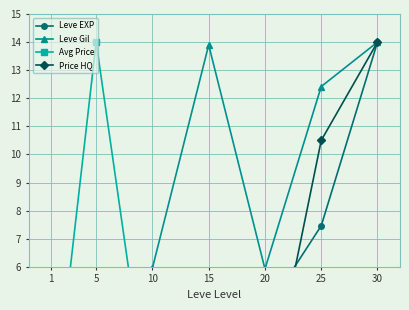

The Leve EXP series shows 8.6 at 30. True or false?

False